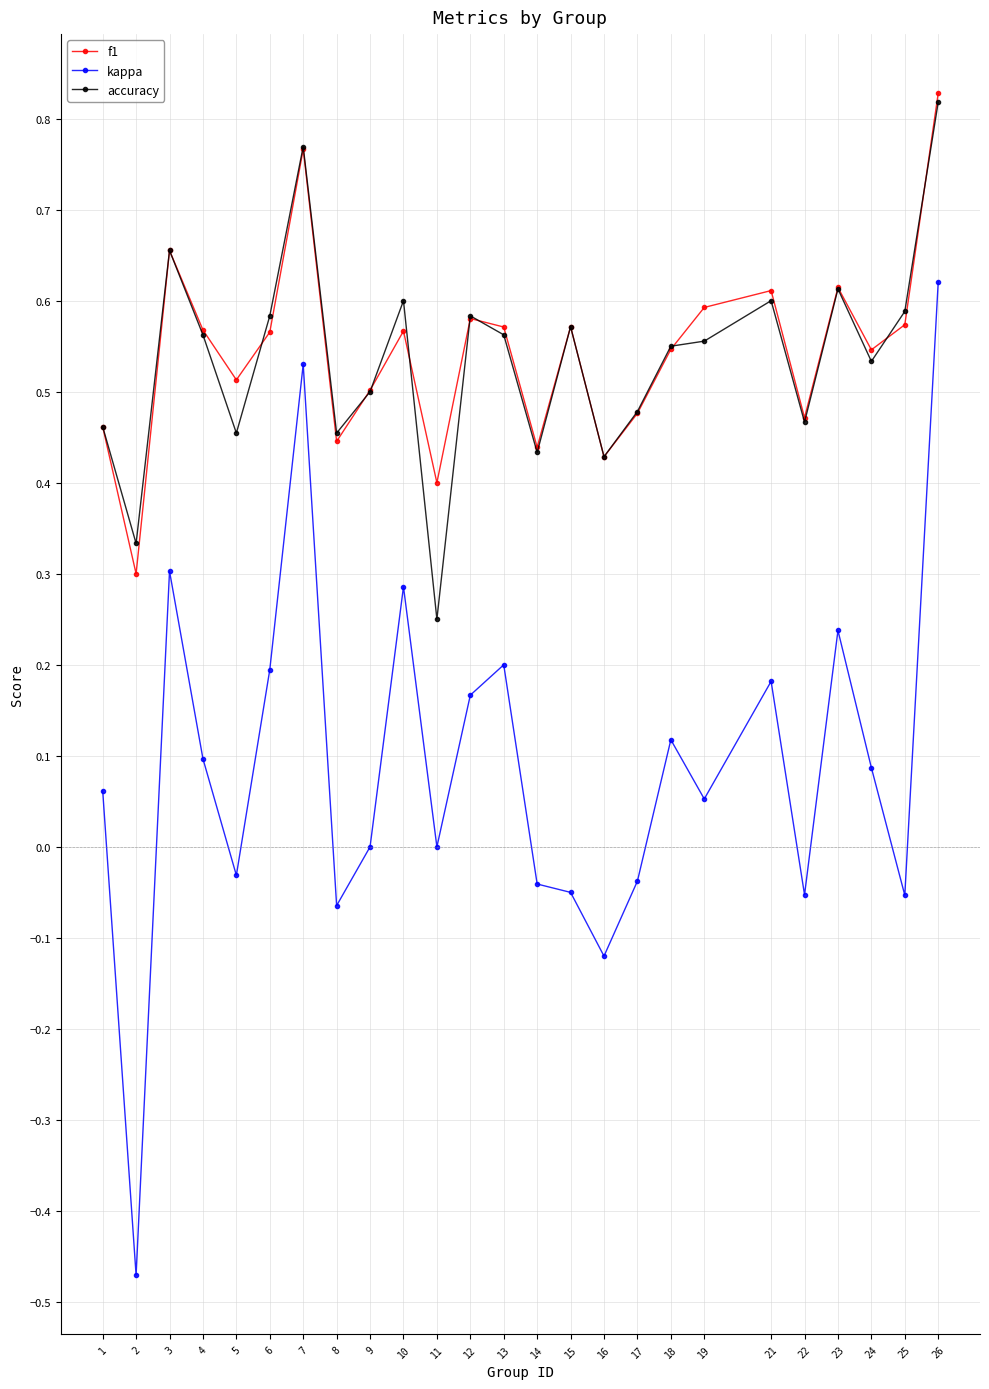

Which series has the widest spread of values?

kappa